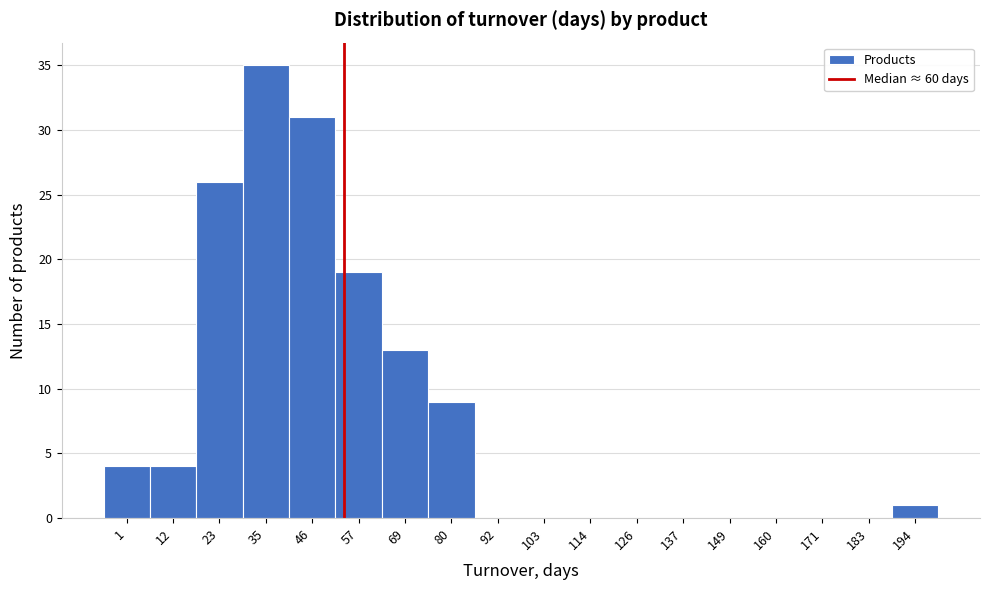

Reading right to left, what are all the values shown in this chart?

194=1	183=0	171=0	160=0	149=0	137=0	126=0	114=0	103=0	92=0	80=9	69=13	57=19	46=31	35=35	23=26	12=4	1=4